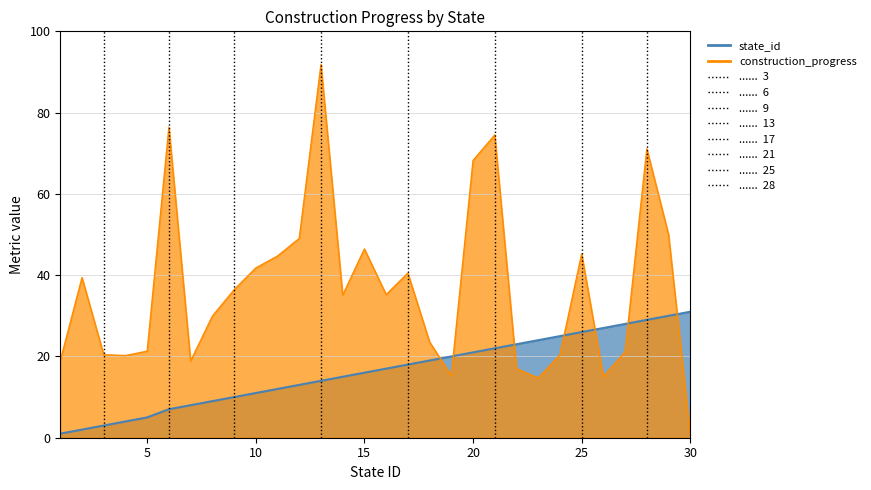

Between 20 and 23, which series saw the biggest shift?

construction_progress